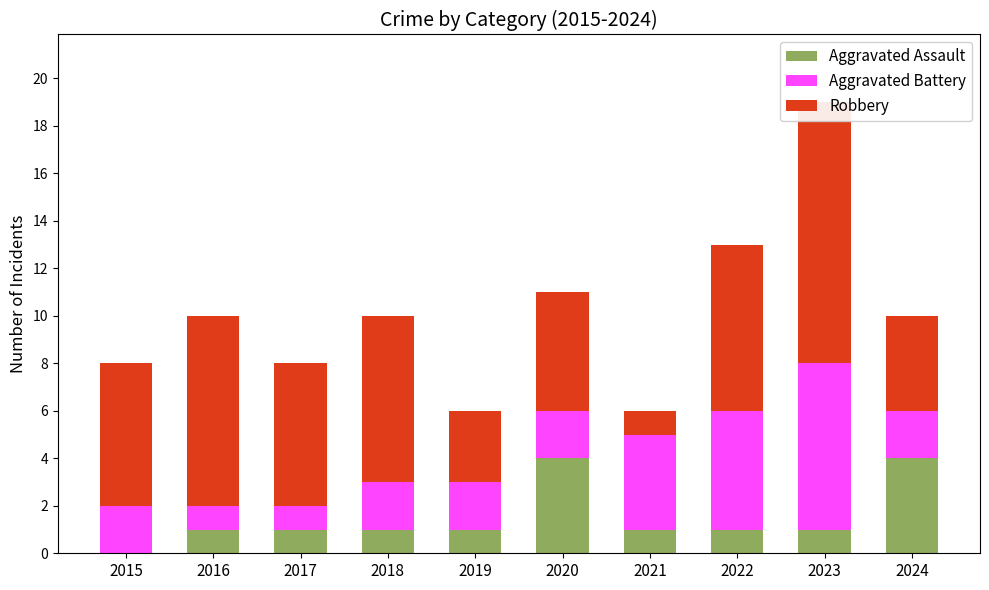

At which label is Aggravated Battery closest to 4?

2021